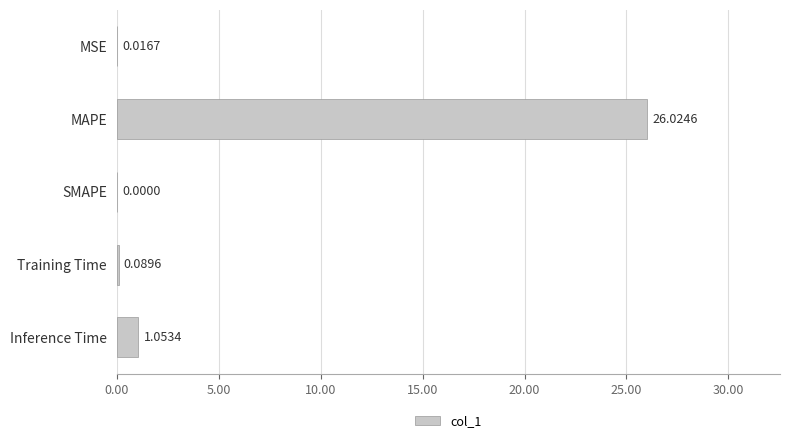

Which category has the highest value across all series?

MAPE